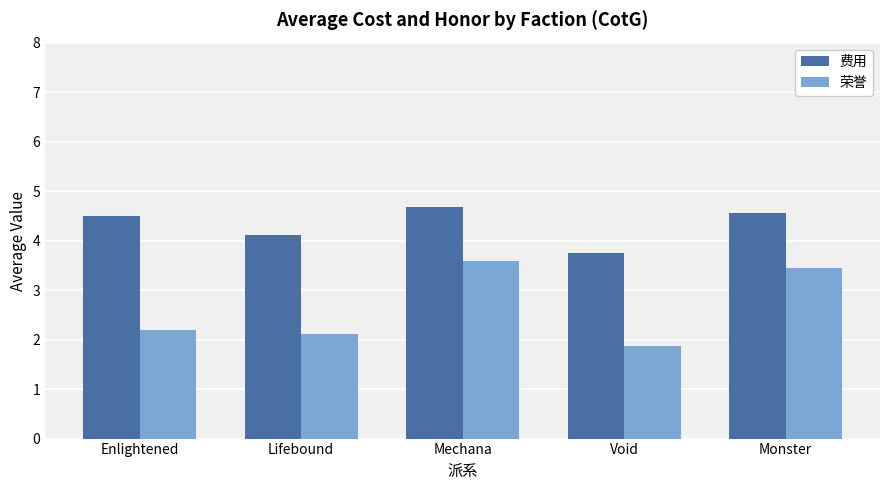

How many data points does each series have?

5